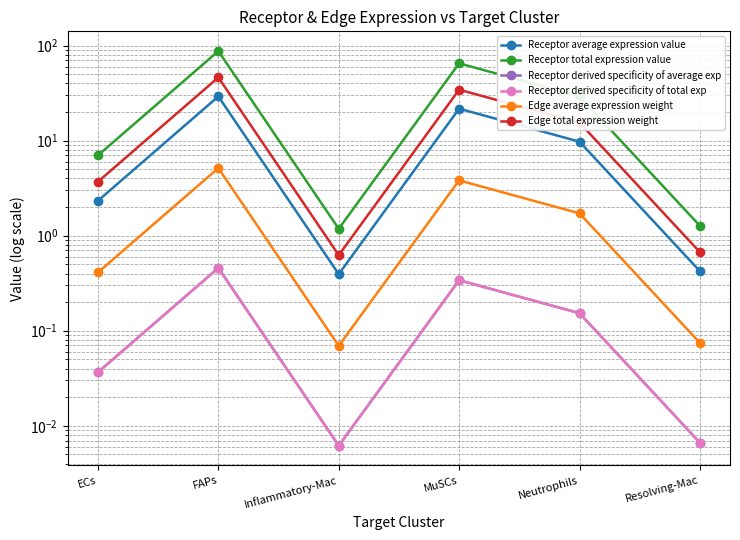

Rank the categories by Receptor derived specificity of total exp value from lowest to highest.

Inflammatory-Mac, Resolving-Mac, ECs, Neutrophils, MuSCs, FAPs